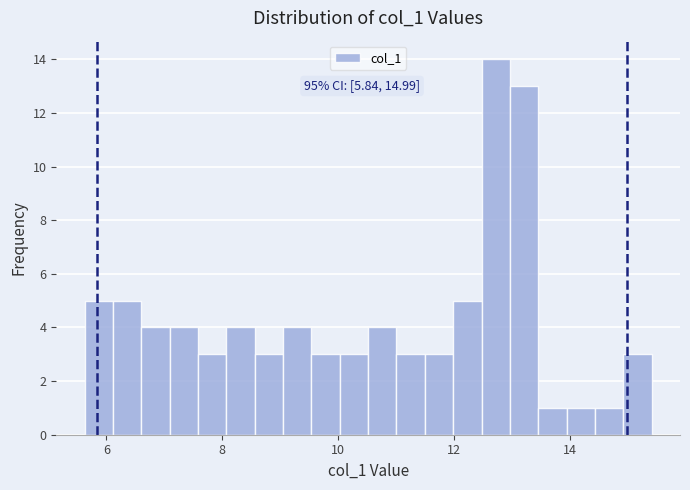

Read against the x-axis, roughly where is the centre of the tallest bar?

12.8